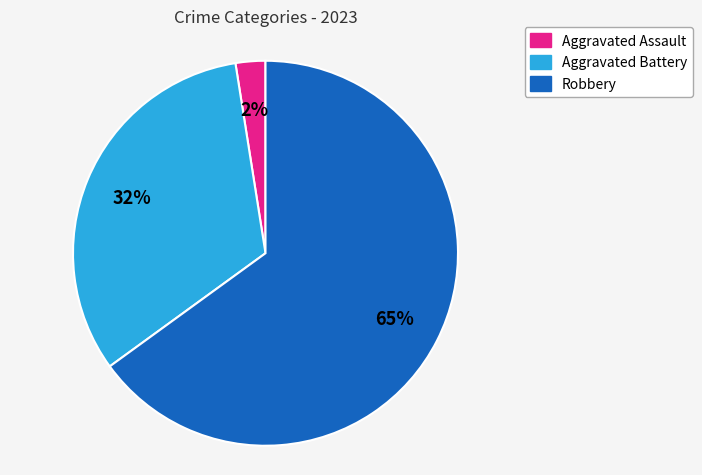

True or false: Aggravated Assault accounts for 2% of the total.

True